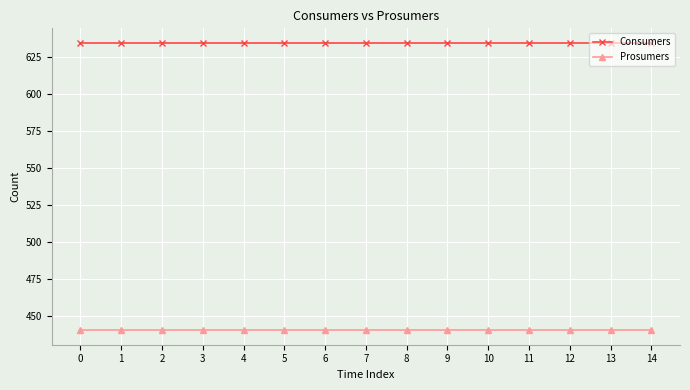

Reading right to left, what are all the values shown in this chart?

Consumers: 14=635	13=635	12=635	11=635	10=635	9=635	8=635	7=635	6=635	5=635	4=635	3=635	2=635	1=635	0=635
Prosumers: 14=440	13=440	12=440	11=440	10=440	9=440	8=440	7=440	6=440	5=440	4=440	3=440	2=440	1=440	0=440